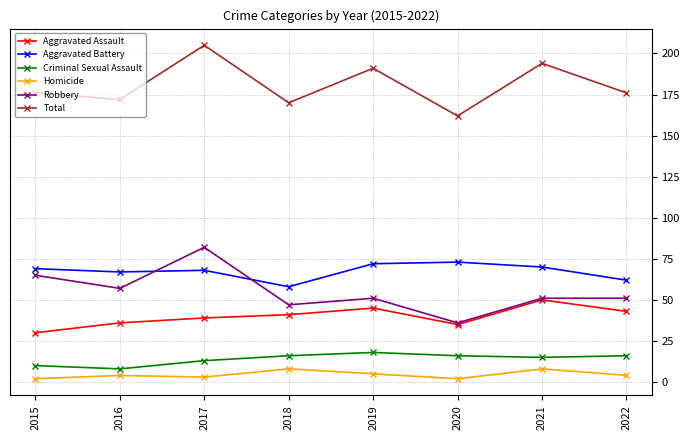

What is the value of the Criminal Sexual Assault point at the 2nd from the left?

8